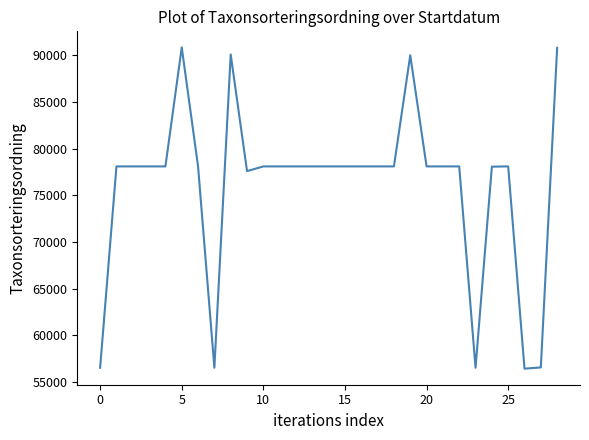

What is the maximum value shown in the chart?

90841